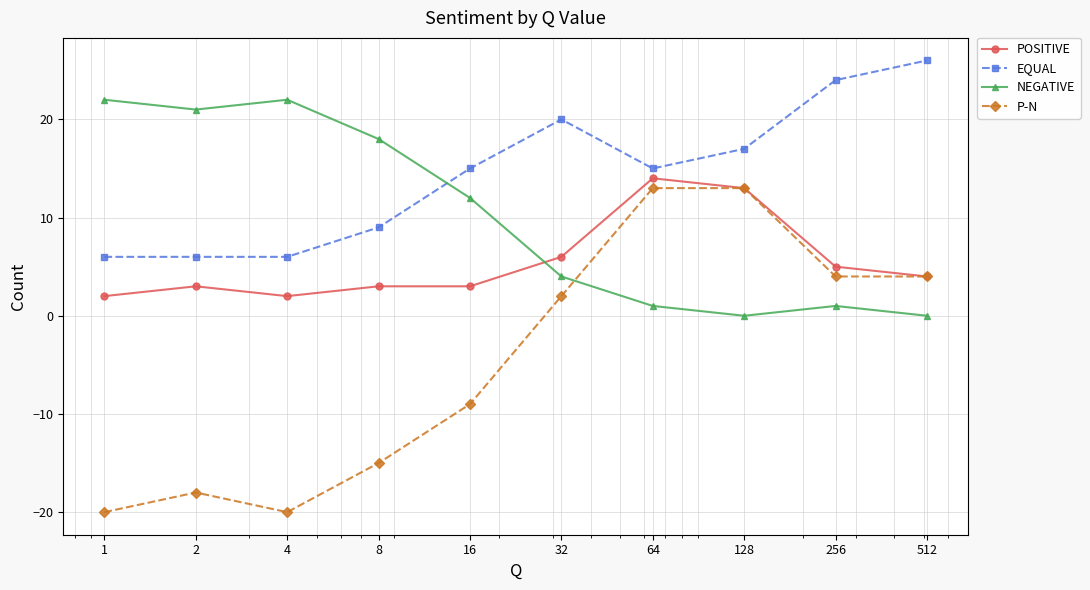

True or false: EQUAL and P-N cross at least once.

False